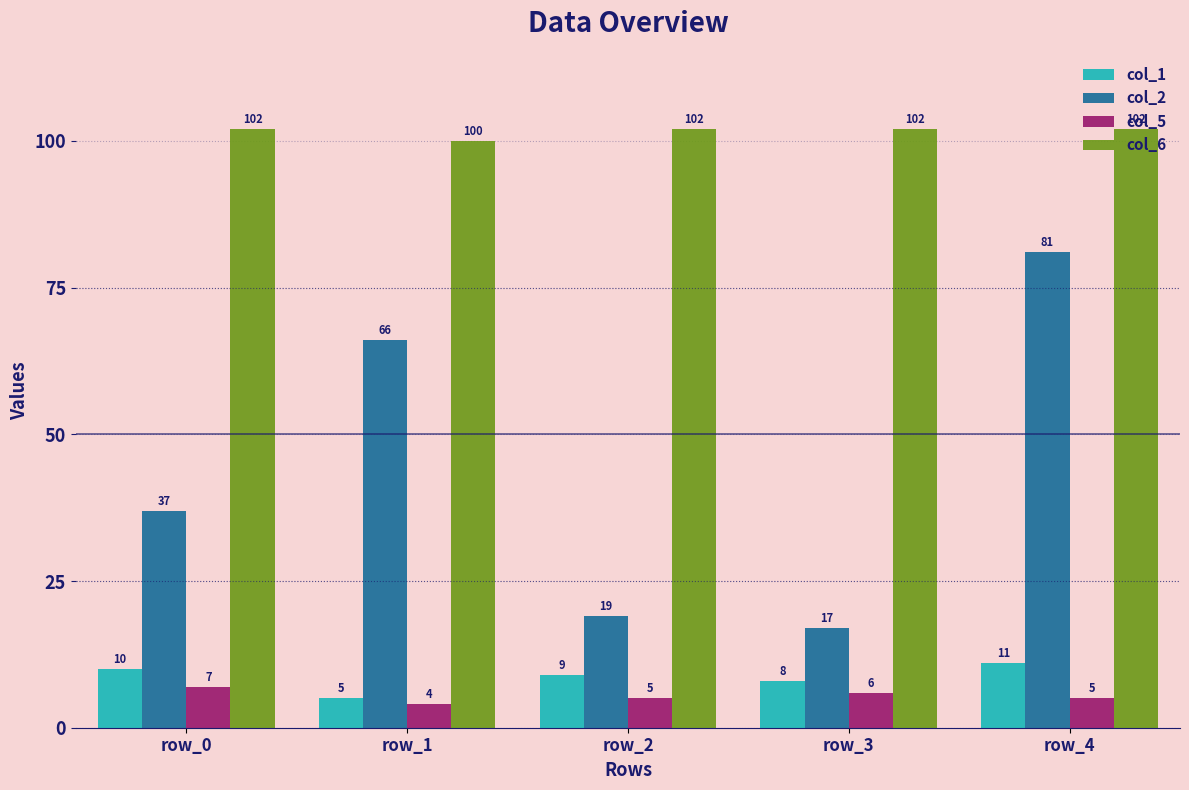

Reading right to left, what are all the values shown in this chart?

col_1: row_4=11	row_3=8	row_2=9	row_1=5	row_0=10
col_2: row_4=81	row_3=17	row_2=19	row_1=66	row_0=37
col_5: row_4=5	row_3=6	row_2=5	row_1=4	row_0=7
col_6: row_4=102	row_3=102	row_2=102	row_1=100	row_0=102